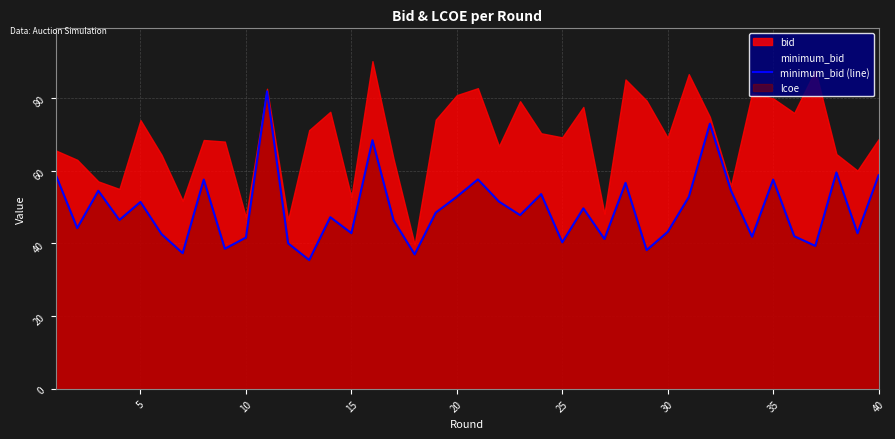

The value of minimum_bid (line) at 15 is 29.8. True or false?

False